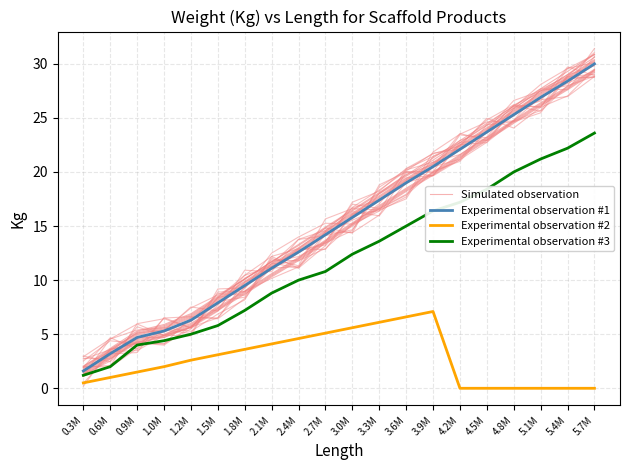

How many values in the Simulated observation series exceed 16?

10